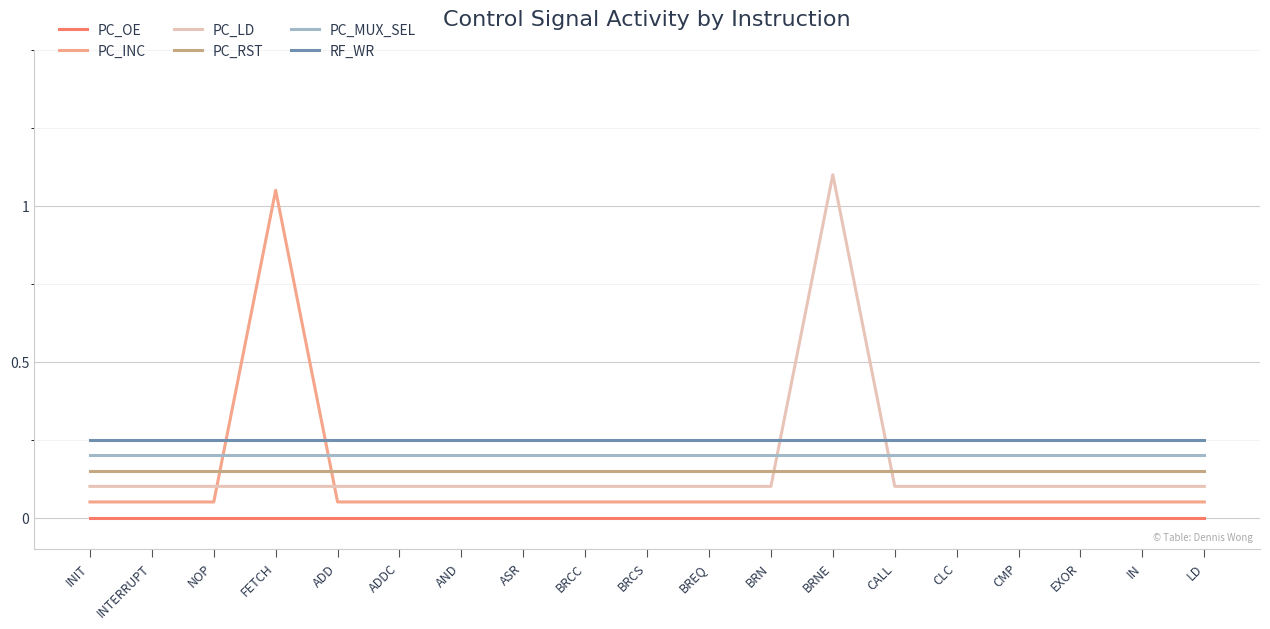

The value of PC_INC at ADD is 0.1. True or false?

True